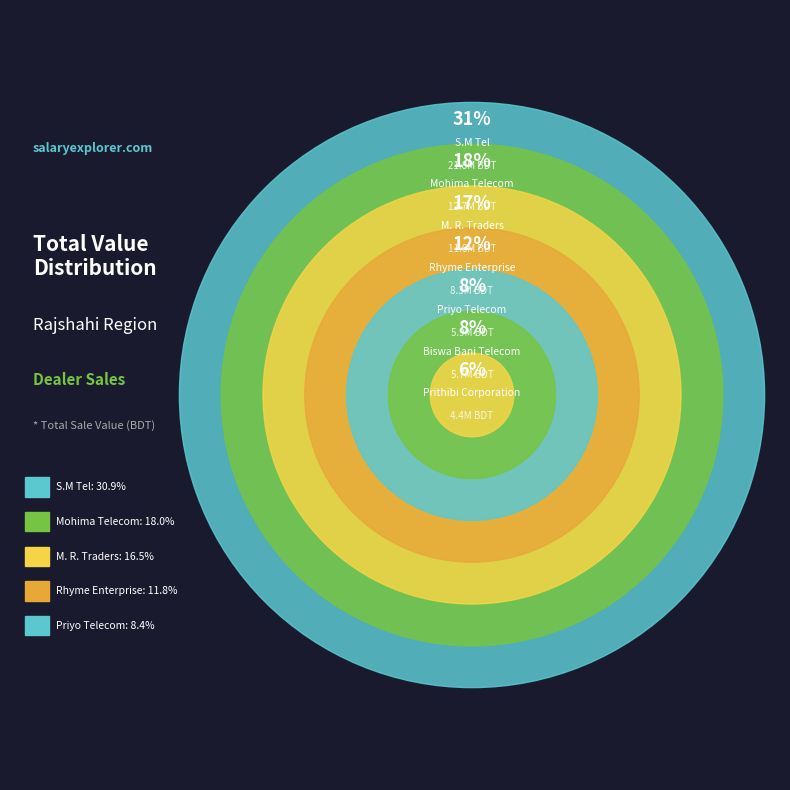

What is the total percentage of S.M Tel and M. R. Traders?

47.5%